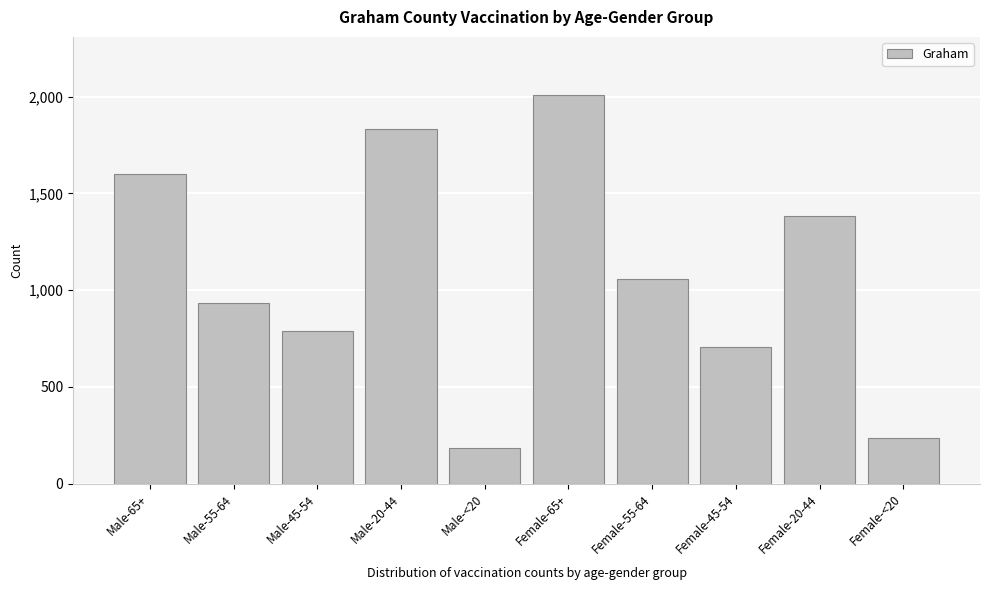

Reading left to right, what are all the values shown in this chart?

Male-65+=1600	Male-55-64=936	Male-45-54=790	Male-20-44=1832	Male-<20=182	Female-65+=2009	Female-55-64=1057	Female-45-54=704	Female-20-44=1382	Female-<20=234